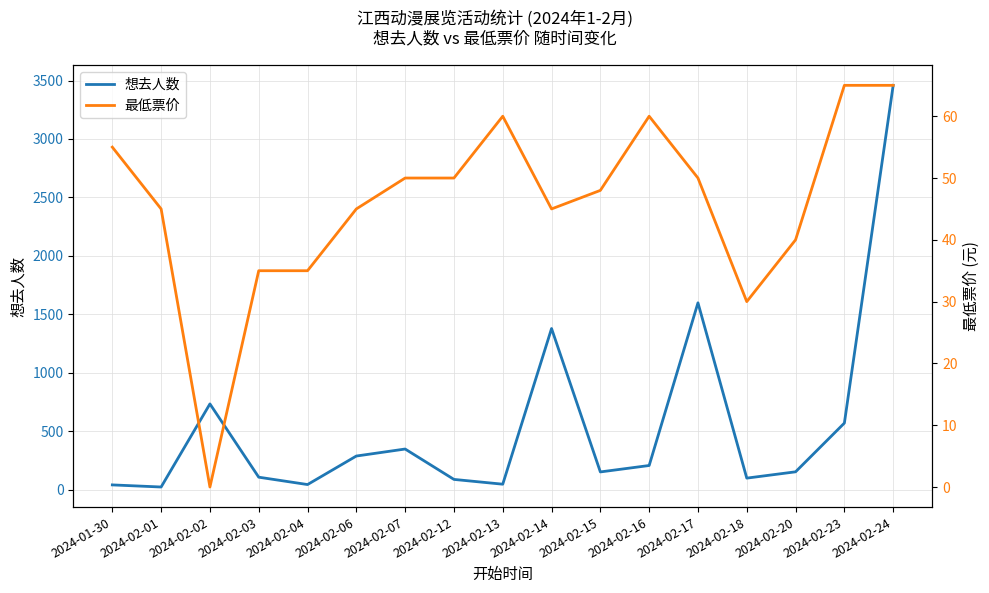

What are all the series names shown in the legend?

想去人数, 最低票价